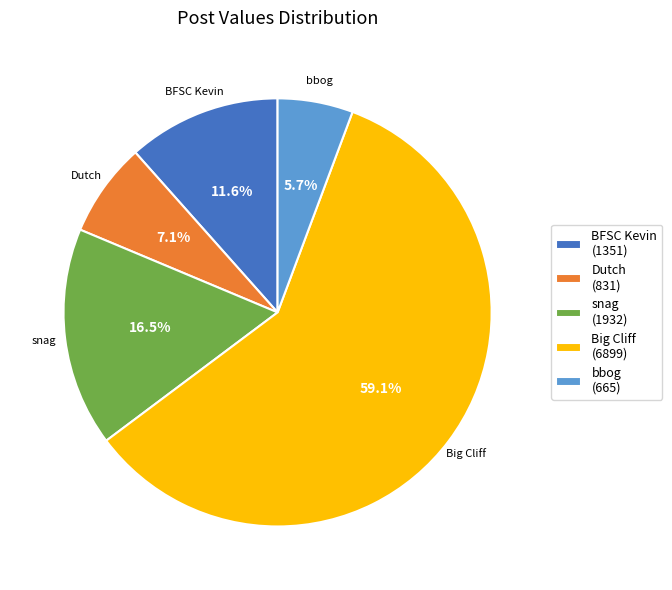

Is it true that snag is 27% of the pie?

False